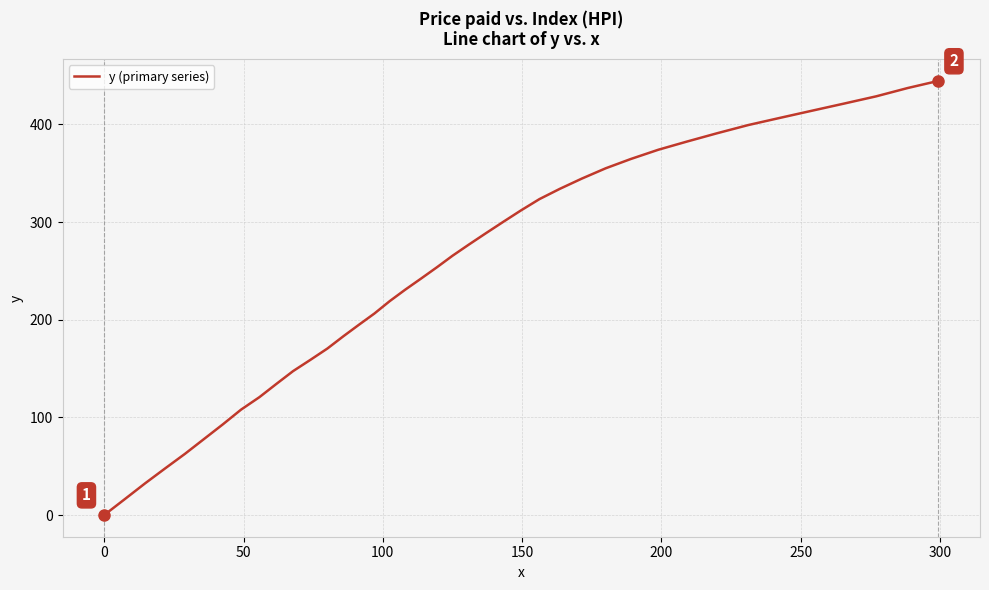

What is the difference between the maximum and minimum values?

444.6